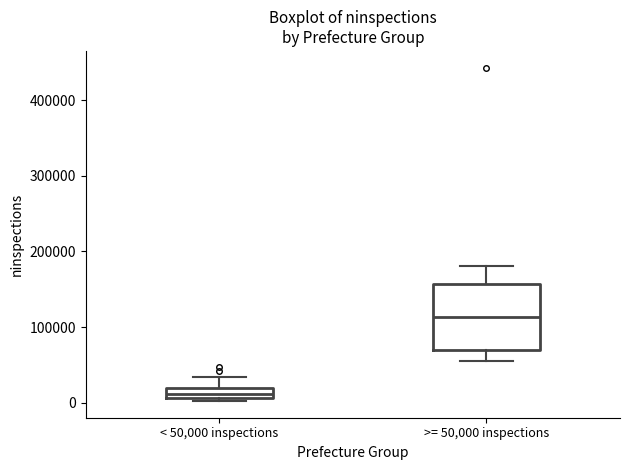

Which box has the lowest median line?

< 50,000 inspections